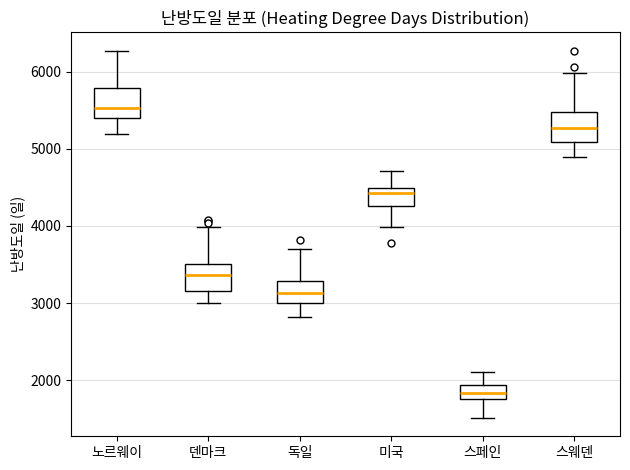

Where is the lower edge of the box for 독일 on the y-axis? The values are not printed on the chart, so give them approximately, as read against the axis.

3000